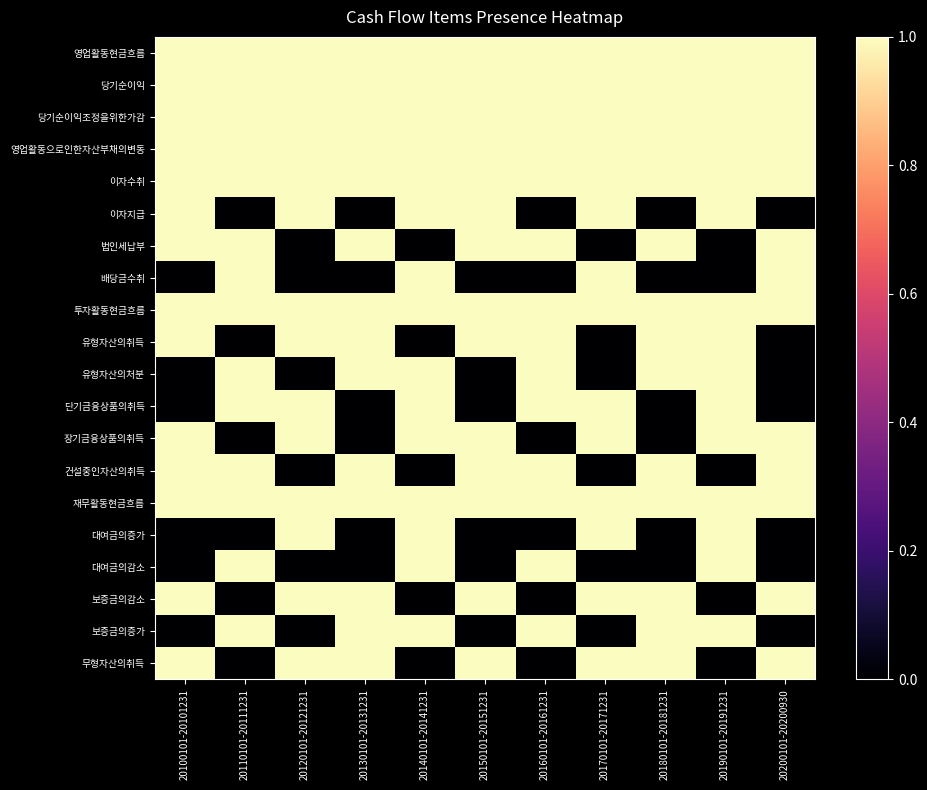

Reading left to right, extract all data points from this chart.

영업활동현금흐름: 20100101-20101231=1	20110101-20111231=1	20120101-20121231=1	20130101-20131231=1	20140101-20141231=1	20150101-20151231=1	20160101-20161231=1	20170101-20171231=1	20180101-20181231=1	20190101-20191231=1	20200101-20200930=1
당기순이익: 20100101-20101231=1	20110101-20111231=1	20120101-20121231=1	20130101-20131231=1	20140101-20141231=1	20150101-20151231=1	20160101-20161231=1	20170101-20171231=1	20180101-20181231=1	20190101-20191231=1	20200101-20200930=1
당기순이익조정을위한가감: 20100101-20101231=1	20110101-20111231=1	20120101-20121231=1	20130101-20131231=1	20140101-20141231=1	20150101-20151231=1	20160101-20161231=1	20170101-20171231=1	20180101-20181231=1	20190101-20191231=1	20200101-20200930=1
영업활동으로인한자산부채의변동: 20100101-20101231=1	20110101-20111231=1	20120101-20121231=1	20130101-20131231=1	20140101-20141231=1	20150101-20151231=1	20160101-20161231=1	20170101-20171231=1	20180101-20181231=1	20190101-20191231=1	20200101-20200930=1
이자수취: 20100101-20101231=1	20110101-20111231=1	20120101-20121231=1	20130101-20131231=1	20140101-20141231=1	20150101-20151231=1	20160101-20161231=1	20170101-20171231=1	20180101-20181231=1	20190101-20191231=1	20200101-20200930=1
이자지급: 20100101-20101231=1	20110101-20111231=0	20120101-20121231=1	20130101-20131231=0	20140101-20141231=1	20150101-20151231=1	20160101-20161231=0	20170101-20171231=1	20180101-20181231=0	20190101-20191231=1	20200101-20200930=0
법인세납부: 20100101-20101231=1	20110101-20111231=1	20120101-20121231=0	20130101-20131231=1	20140101-20141231=0	20150101-20151231=1	20160101-20161231=1	20170101-20171231=0	20180101-20181231=1	20190101-20191231=0	20200101-20200930=1
배당금수취: 20100101-20101231=0	20110101-20111231=1	20120101-20121231=0	20130101-20131231=0	20140101-20141231=1	20150101-20151231=0	20160101-20161231=0	20170101-20171231=1	20180101-20181231=0	20190101-20191231=0	20200101-20200930=1
투자활동현금흐름: 20100101-20101231=1	20110101-20111231=1	20120101-20121231=1	20130101-20131231=1	20140101-20141231=1	20150101-20151231=1	20160101-20161231=1	20170101-20171231=1	20180101-20181231=1	20190101-20191231=1	20200101-20200930=1
유형자산의취득: 20100101-20101231=1	20110101-20111231=0	20120101-20121231=1	20130101-20131231=1	20140101-20141231=0	20150101-20151231=1	20160101-20161231=1	20170101-20171231=0	20180101-20181231=1	20190101-20191231=1	20200101-20200930=0
유형자산의처분: 20100101-20101231=0	20110101-20111231=1	20120101-20121231=0	20130101-20131231=1	20140101-20141231=1	20150101-20151231=0	20160101-20161231=1	20170101-20171231=0	20180101-20181231=1	20190101-20191231=1	20200101-20200930=0
단기금융상품의취득: 20100101-20101231=0	20110101-20111231=1	20120101-20121231=1	20130101-20131231=0	20140101-20141231=1	20150101-20151231=0	20160101-20161231=1	20170101-20171231=1	20180101-20181231=0	20190101-20191231=1	20200101-20200930=0
장기금융상품의취득: 20100101-20101231=1	20110101-20111231=0	20120101-20121231=1	20130101-20131231=0	20140101-20141231=1	20150101-20151231=1	20160101-20161231=0	20170101-20171231=1	20180101-20181231=0	20190101-20191231=1	20200101-20200930=1
건설중인자산의취득: 20100101-20101231=1	20110101-20111231=1	20120101-20121231=0	20130101-20131231=1	20140101-20141231=0	20150101-20151231=1	20160101-20161231=1	20170101-20171231=0	20180101-20181231=1	20190101-20191231=0	20200101-20200930=1
재무활동현금흐름: 20100101-20101231=1	20110101-20111231=1	20120101-20121231=1	20130101-20131231=1	20140101-20141231=1	20150101-20151231=1	20160101-20161231=1	20170101-20171231=1	20180101-20181231=1	20190101-20191231=1	20200101-20200930=1
대여금의증가: 20100101-20101231=0	20110101-20111231=0	20120101-20121231=1	20130101-20131231=0	20140101-20141231=1	20150101-20151231=0	20160101-20161231=0	20170101-20171231=1	20180101-20181231=0	20190101-20191231=1	20200101-20200930=0
대여금의감소: 20100101-20101231=0	20110101-20111231=1	20120101-20121231=0	20130101-20131231=0	20140101-20141231=1	20150101-20151231=0	20160101-20161231=1	20170101-20171231=0	20180101-20181231=0	20190101-20191231=1	20200101-20200930=0
보증금의감소: 20100101-20101231=1	20110101-20111231=0	20120101-20121231=1	20130101-20131231=1	20140101-20141231=0	20150101-20151231=1	20160101-20161231=0	20170101-20171231=1	20180101-20181231=1	20190101-20191231=0	20200101-20200930=1
보증금의증가: 20100101-20101231=0	20110101-20111231=1	20120101-20121231=0	20130101-20131231=1	20140101-20141231=1	20150101-20151231=0	20160101-20161231=1	20170101-20171231=0	20180101-20181231=1	20190101-20191231=1	20200101-20200930=0
무형자산의취득: 20100101-20101231=1	20110101-20111231=0	20120101-20121231=1	20130101-20131231=1	20140101-20141231=0	20150101-20151231=1	20160101-20161231=0	20170101-20171231=1	20180101-20181231=1	20190101-20191231=0	20200101-20200930=1